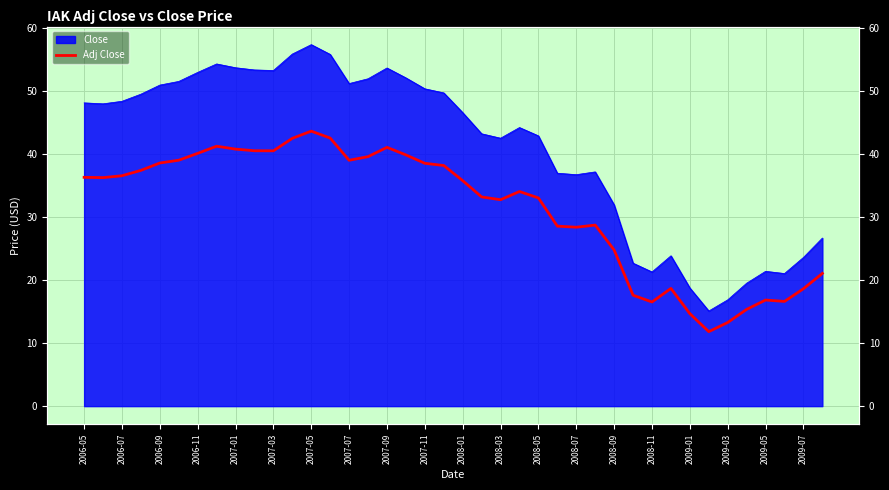

What is the sum of all values?

1251.2